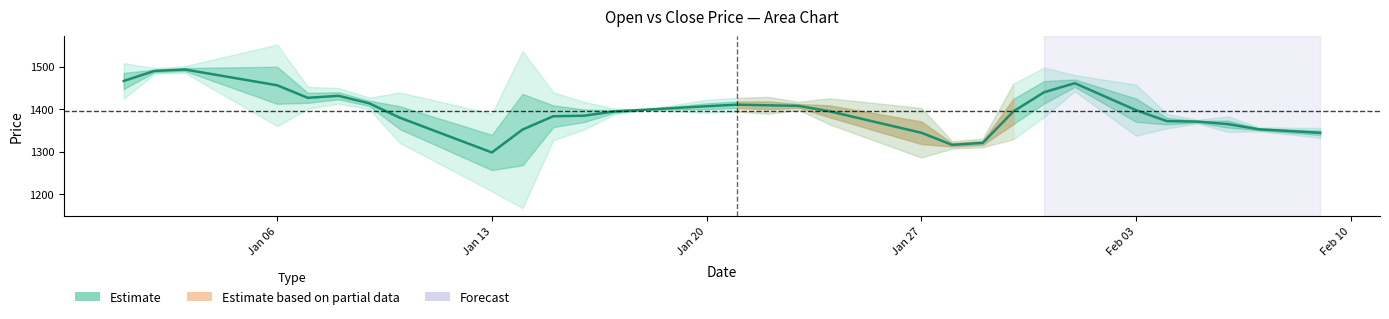

Is it true that the value at Jan 13 is 496.3?

False